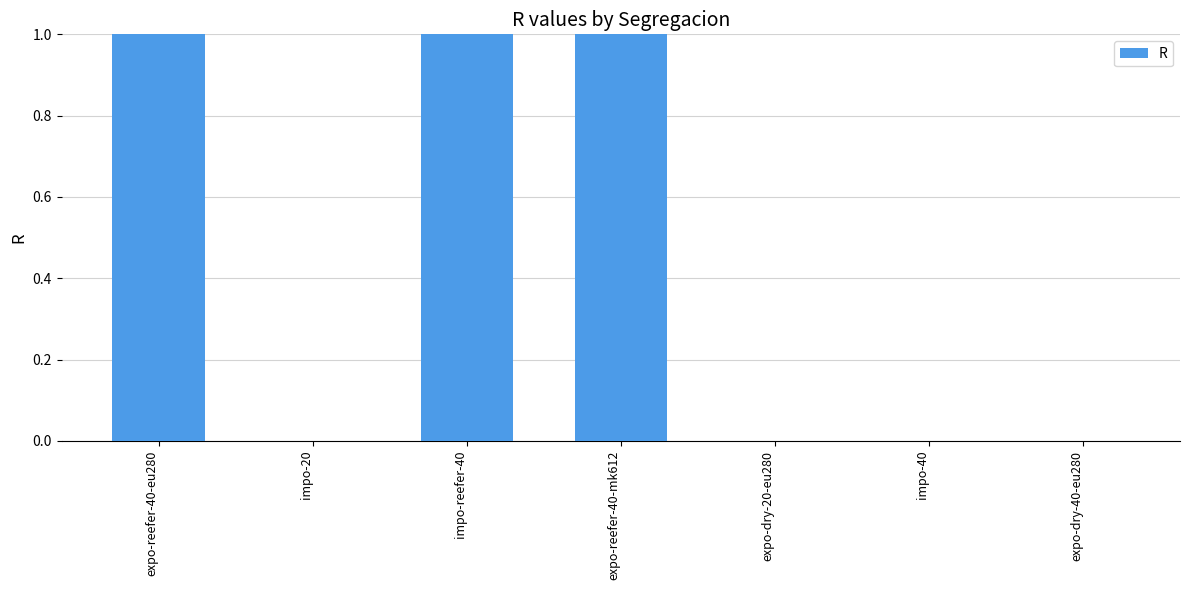

Is it true that the value at expo-dry-20-eu280 is 1?

False